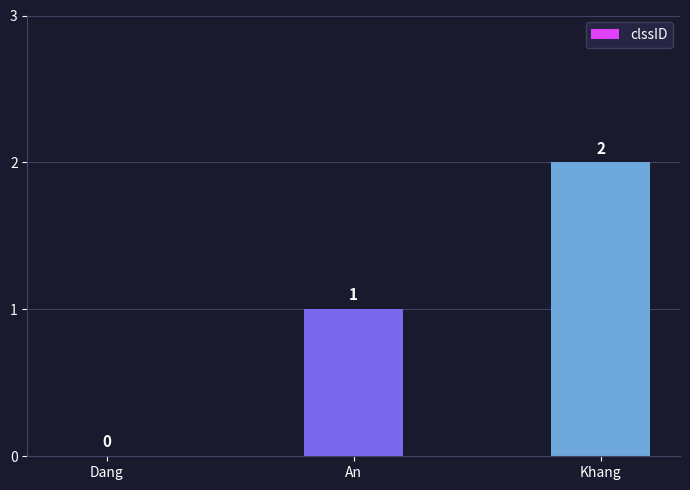

At which label is the value closest to 1?

An